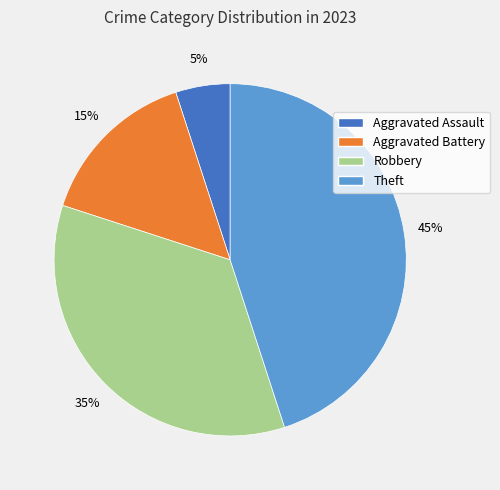

Do Theft and Aggravated Battery together represent more than half of the pie?

Yes